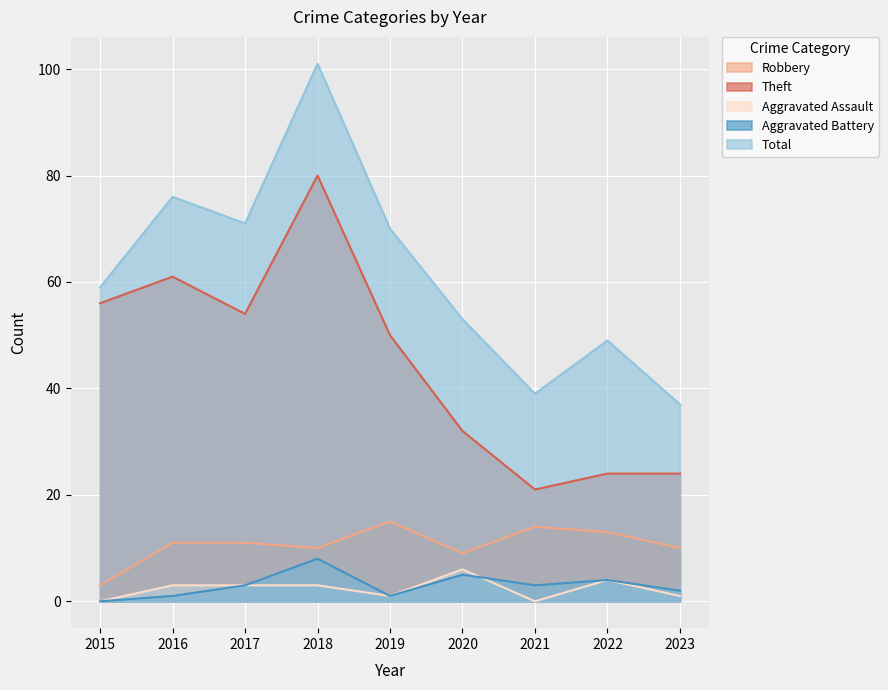

What is the difference between the highest and lowest values at 2020?

48